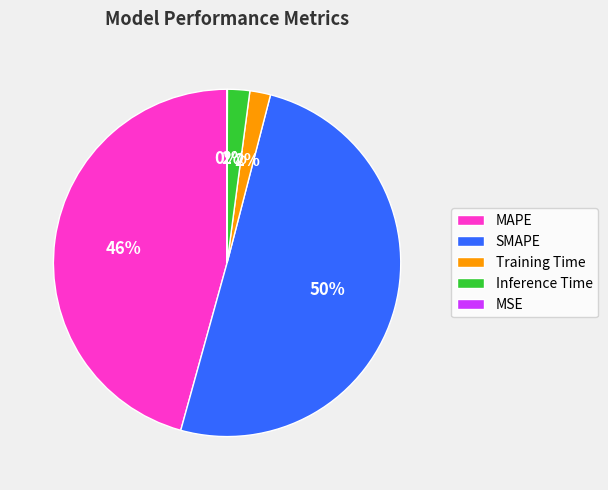

Is the sum of MAPE and Training Time greater than half?

No